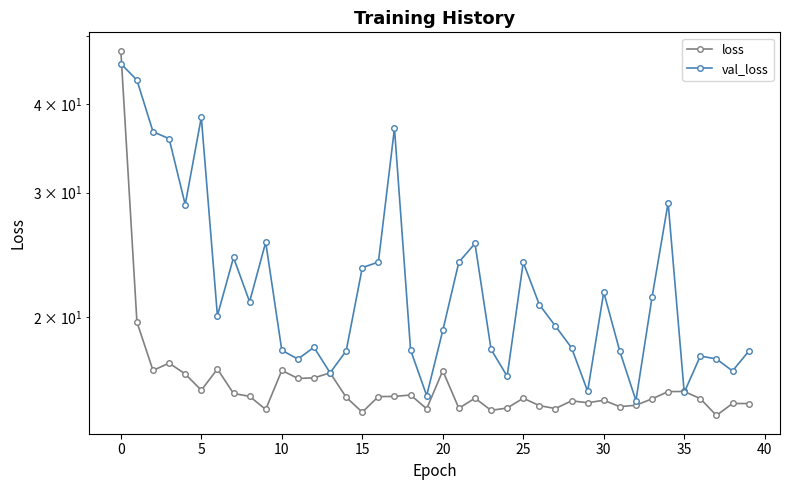

How many intersections are there between loss and val_loss?

5